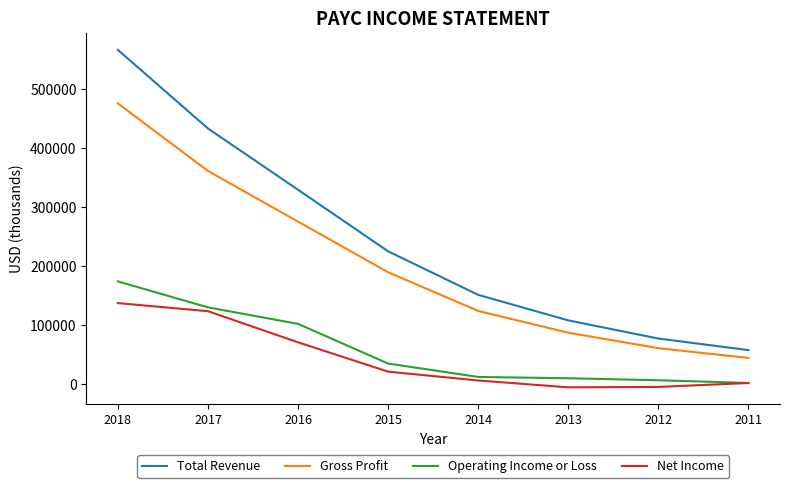

What is the total value across all series at 2014?

291900